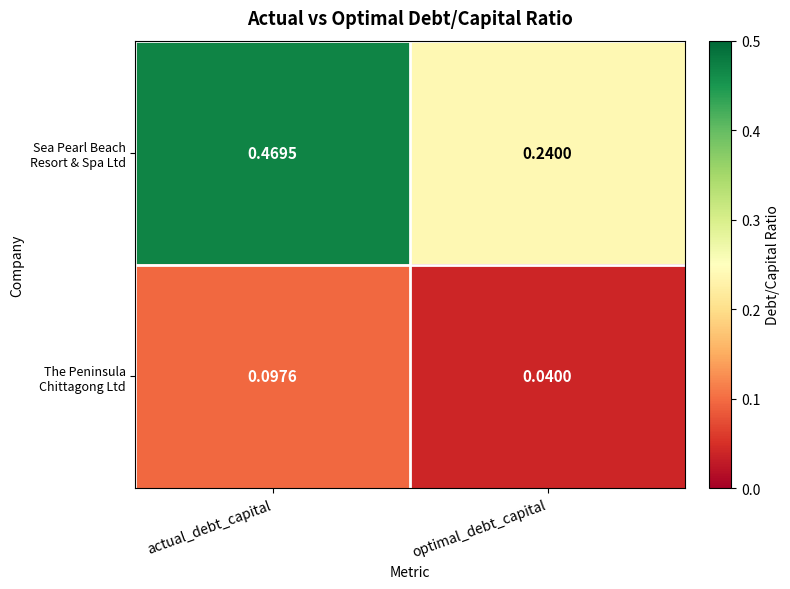

At which category does the chart reach its peak across all series?

actual_debt_capital